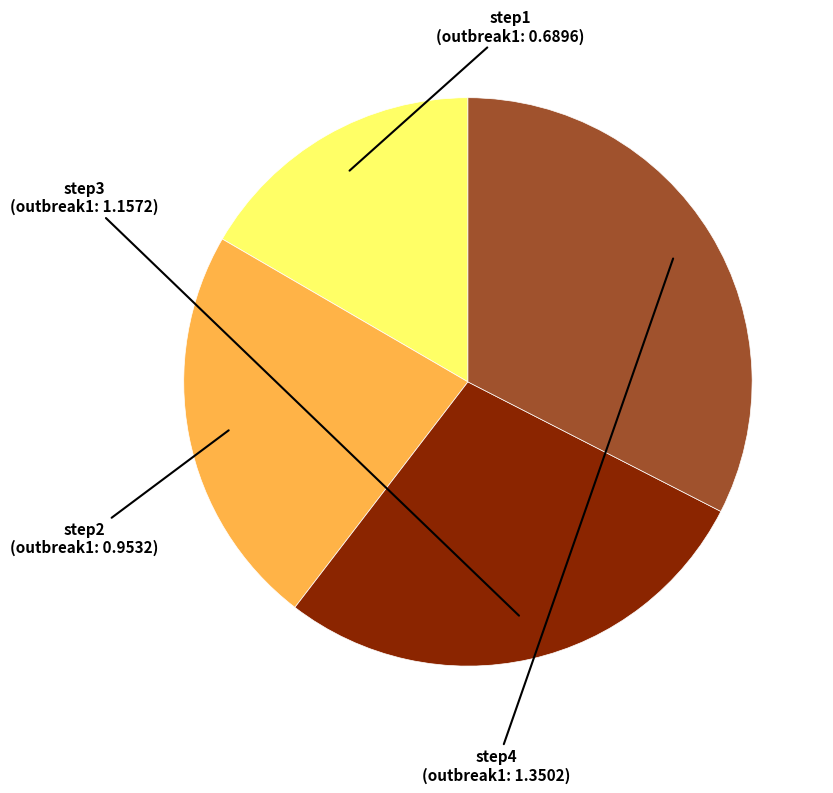

Count the number of slices in the pie.

4